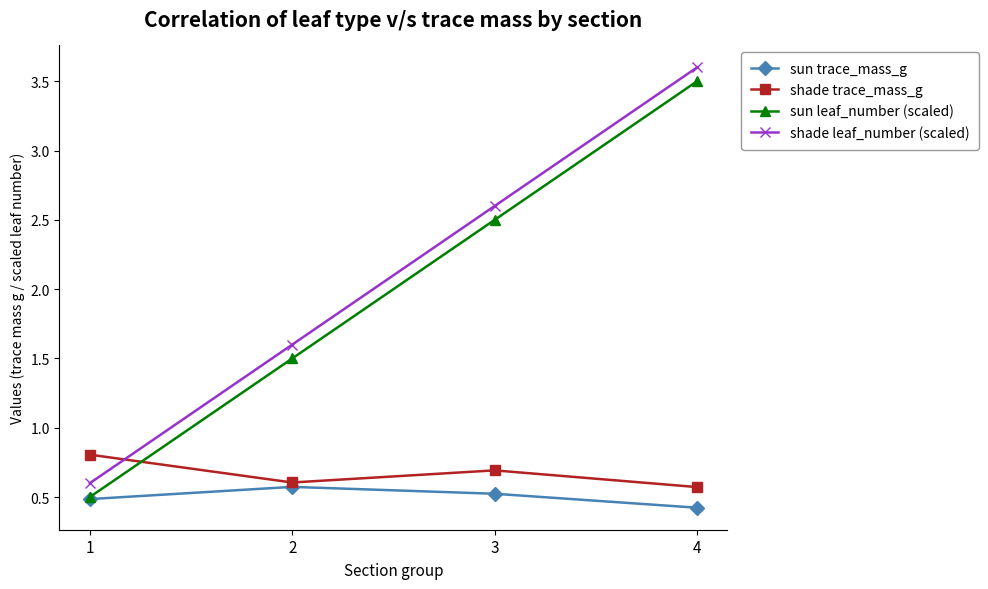

At which label is sun trace_mass_g closest to 0?

4